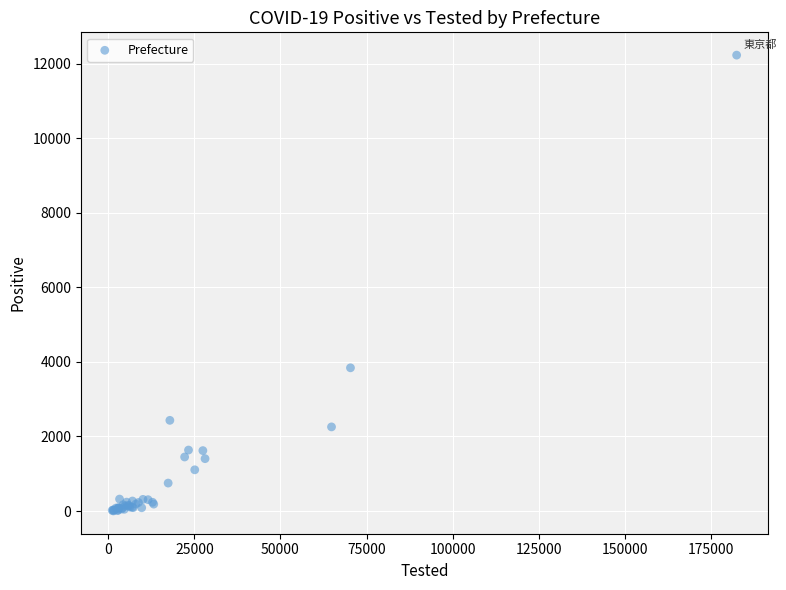

What Y value in the scatter plot is closest to 6115?

3841